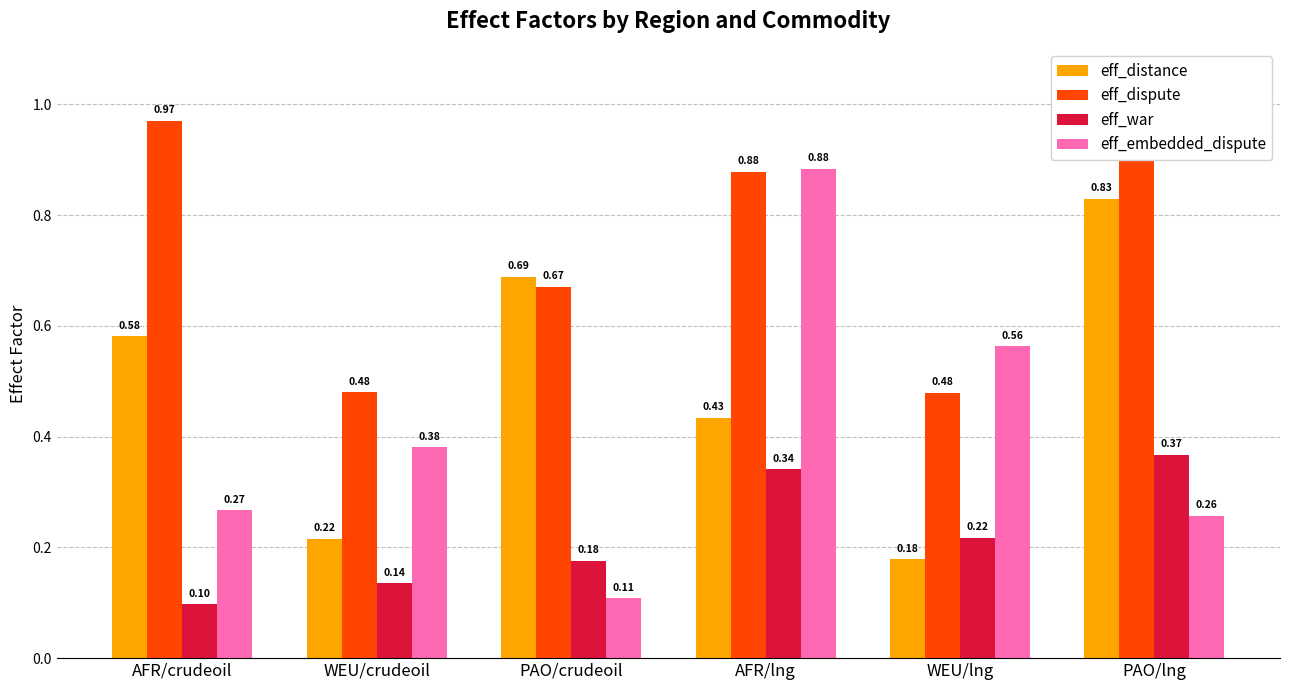

What is the sum of all eff_dispute values?

4.4